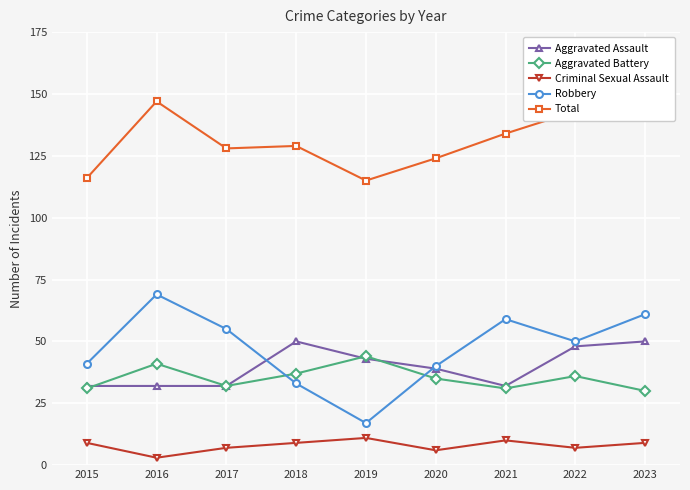

What is the approximate value of Aggravated Battery at 2015, to the nearest 10?

30